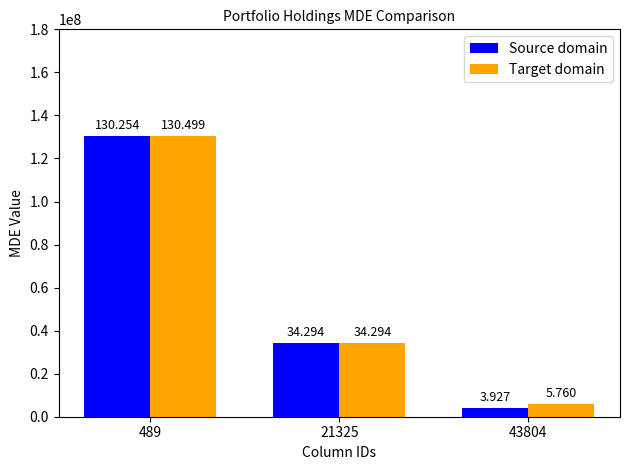

What are all the series names shown in the legend?

Source domain, Target domain